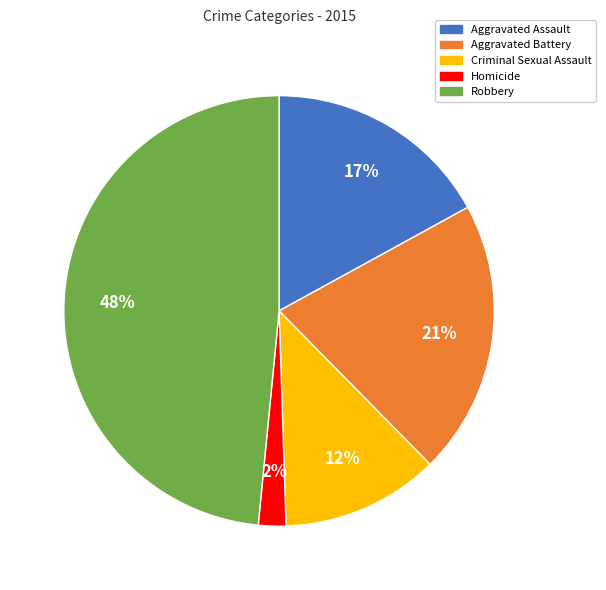

Which has a higher value, Aggravated Assault or Homicide?

Aggravated Assault